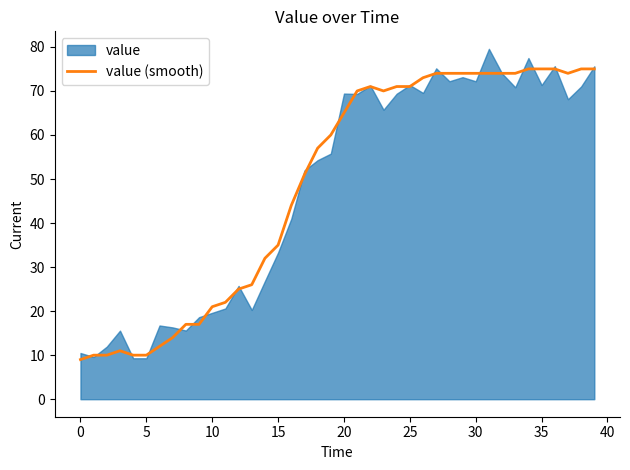

The value (smooth) series shows 10 at 5. True or false?

True